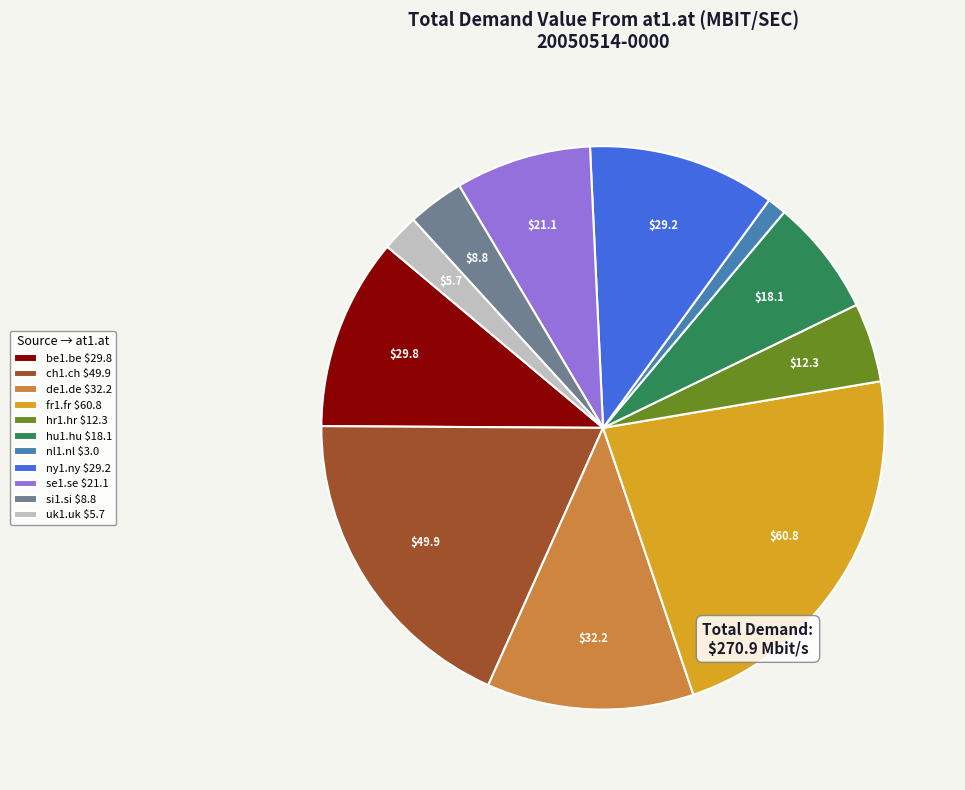

Does any single category account for the majority?

No